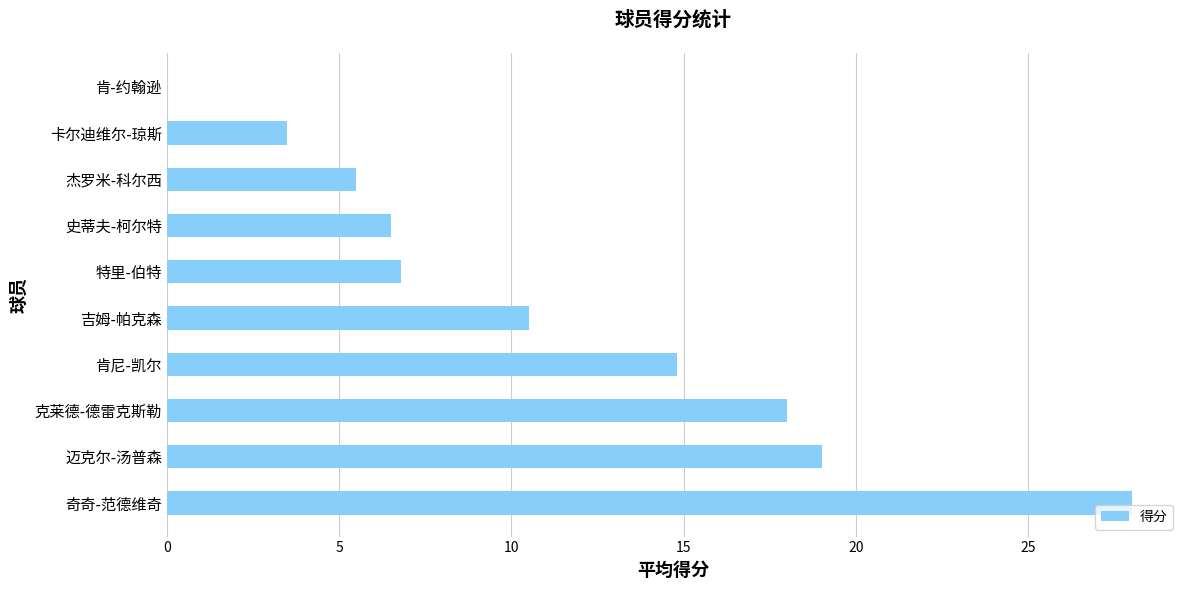

What is the sum of the values at 肯-约翰逊 and 肯尼-凯尔?

14.8